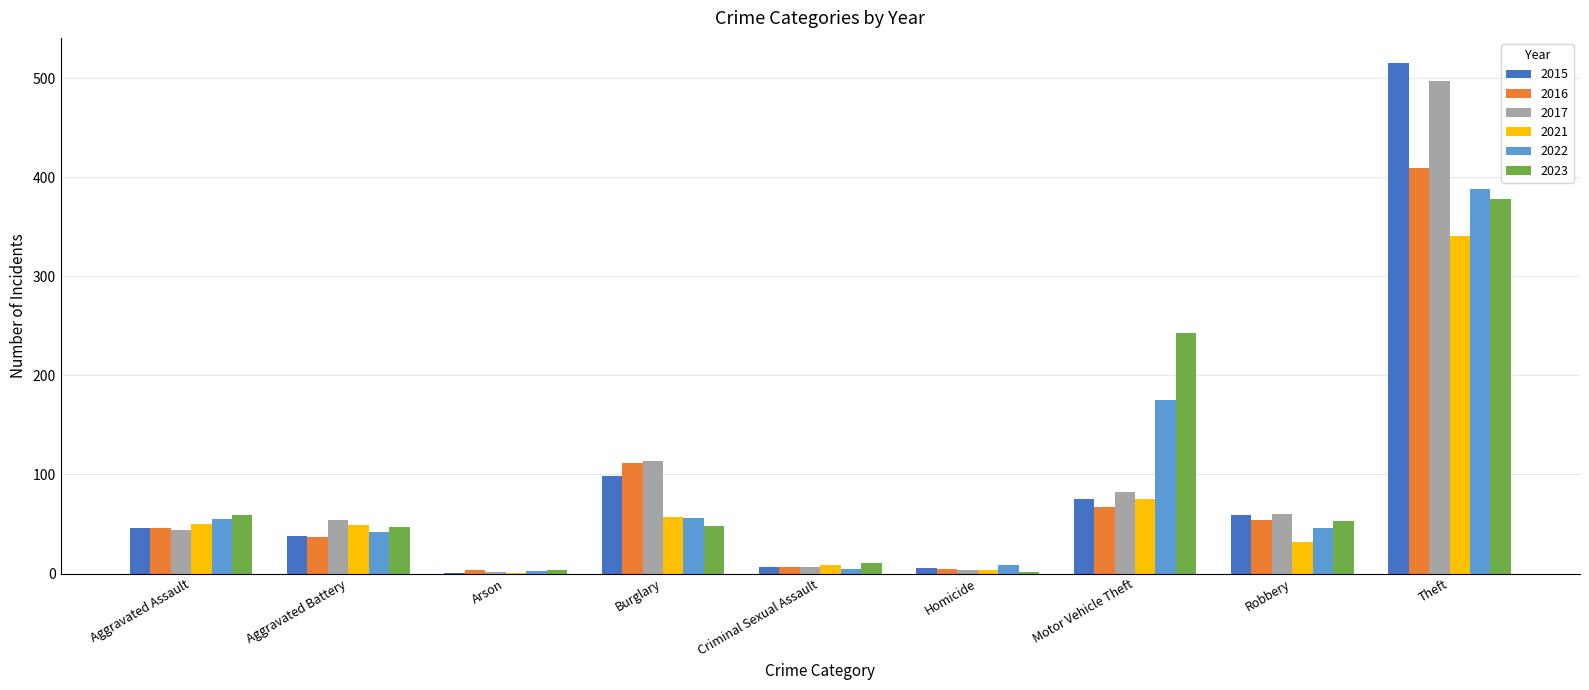

What is the sum of all 2016 values?

741